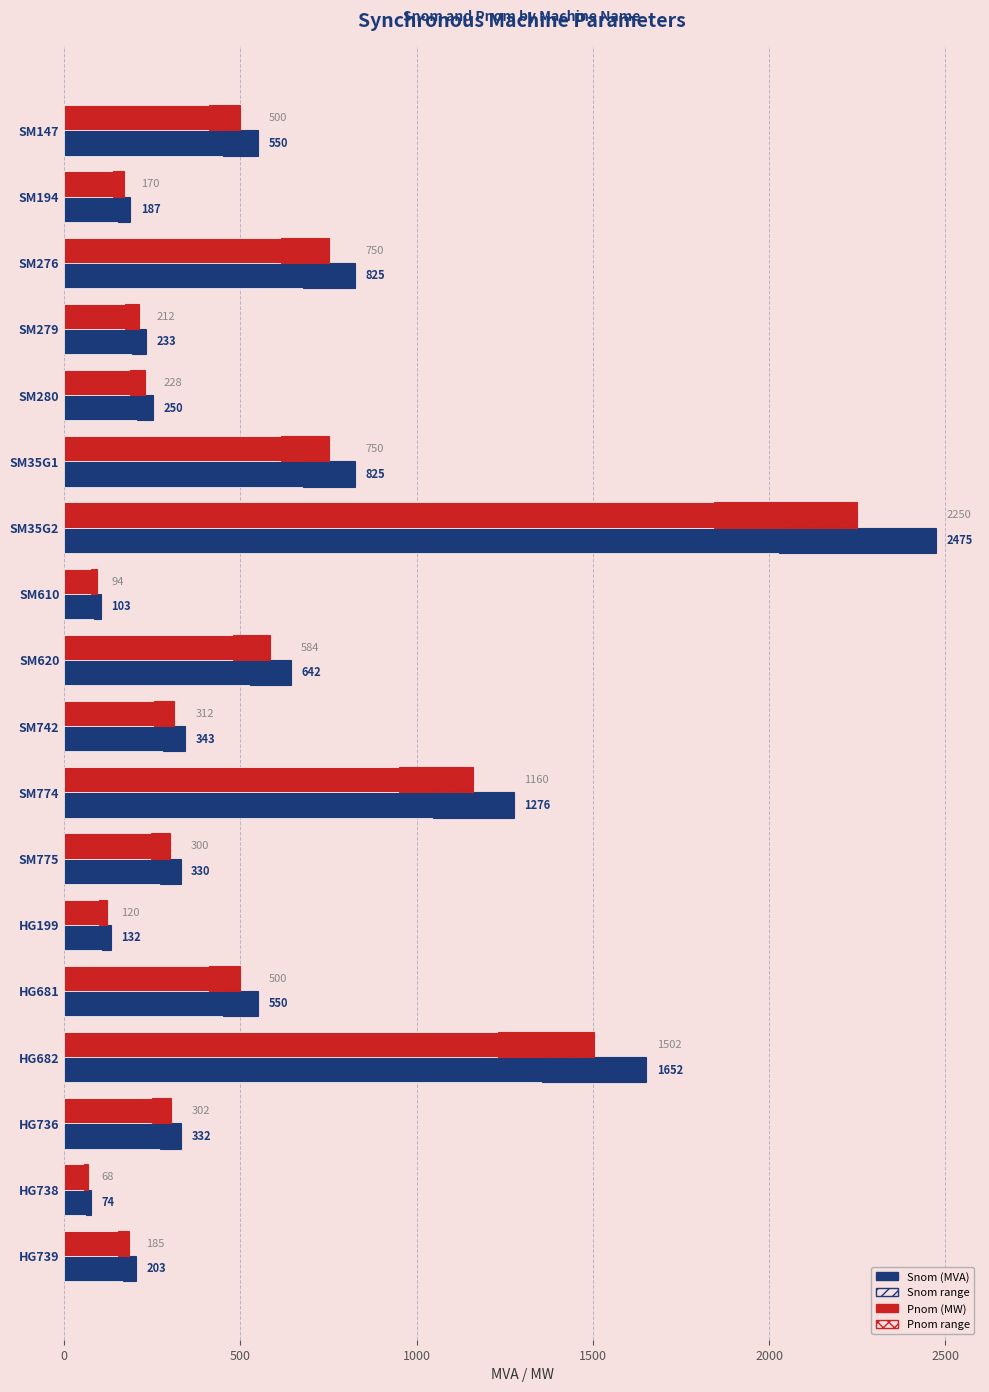

List the series in order of their peak value, lowest first.

Pnom, Snom